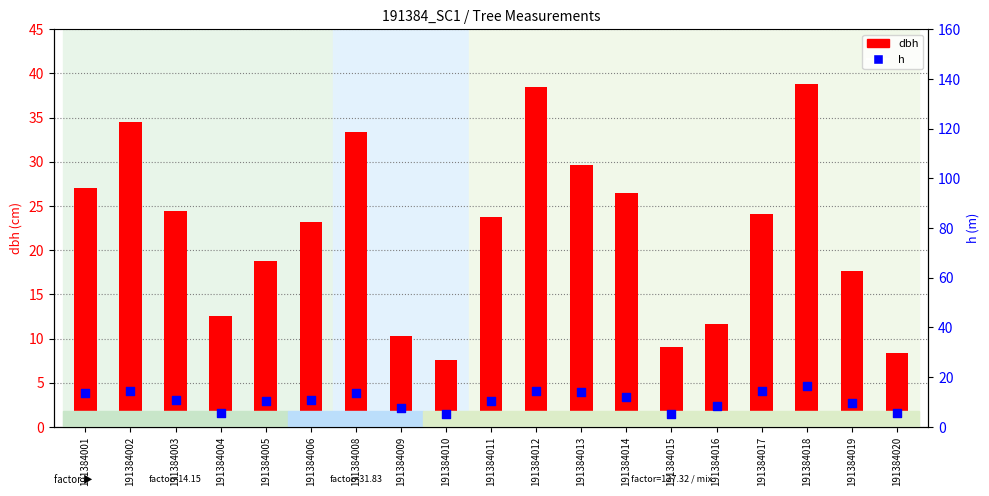

At how many categories does at least one series exceed 11?

15